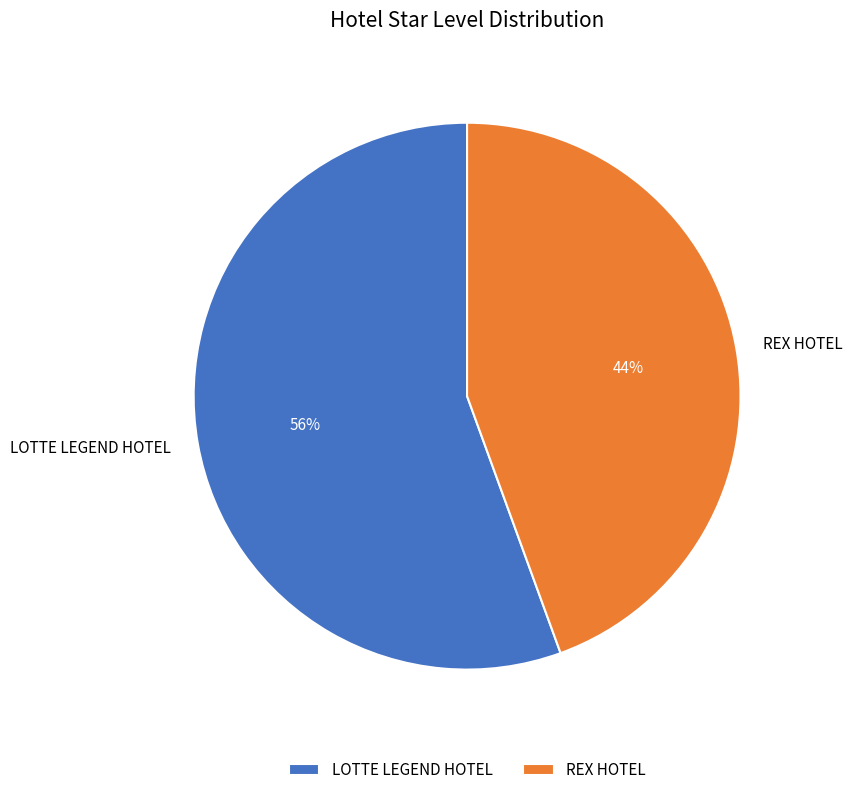

To the nearest percent, what is the average slice percentage?

50%